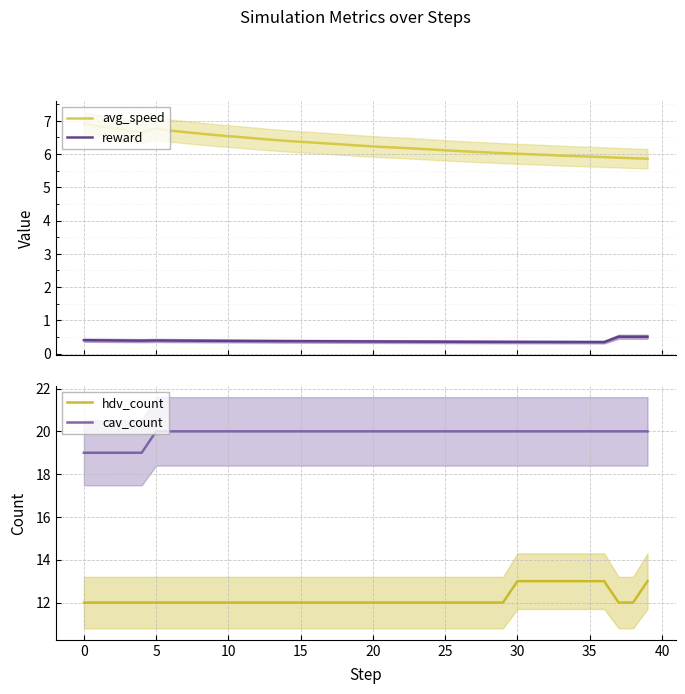

Is it true that avg_speed equals 6.2 at 22?

True